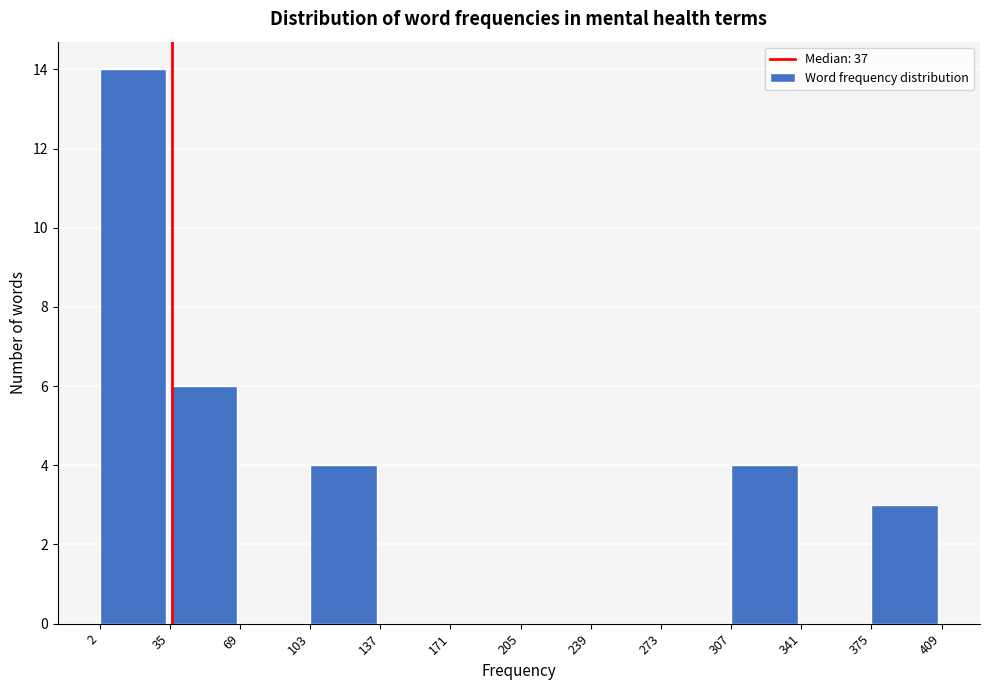

Reading left to right, transcribe this chart: for each bar, give the range it covers on the x-axis and its height. The values are not printed on the chart, so give them approximately, as read against the axis.

2 to 35: 14
35 to 69: 6
69 to 103: 0
103 to 137: 4
137 to 171: 0
171 to 205: 0
205 to 239: 0
239 to 273: 0
273 to 307: 0
307 to 341: 4
341 to 375: 0
375 to 409: 3